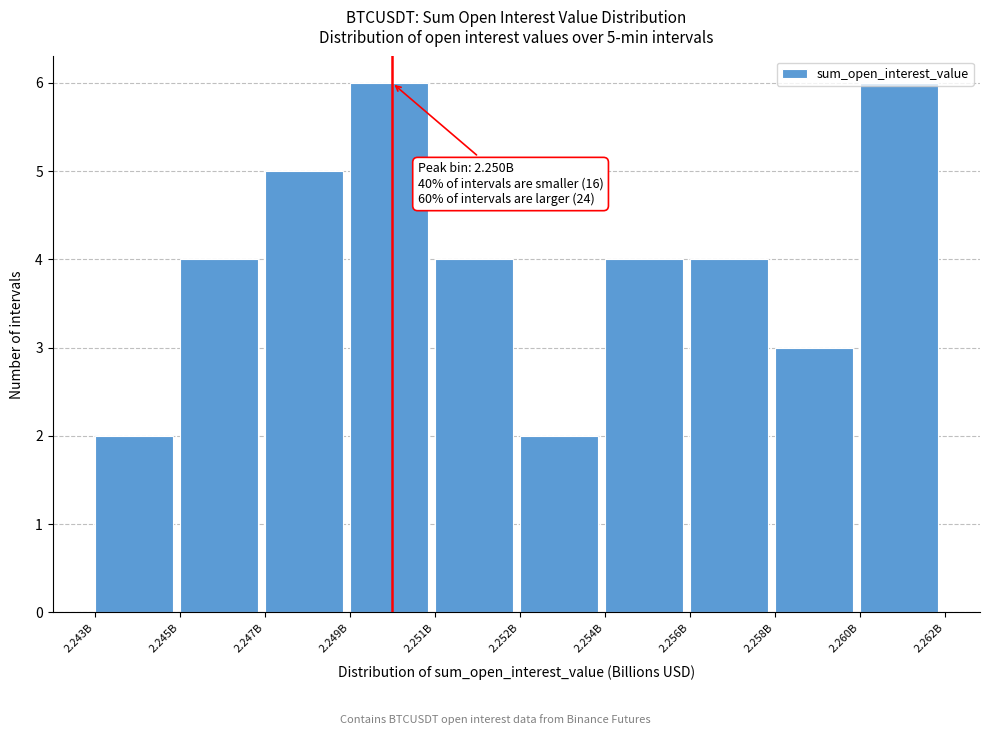

Approximately how many times larger is the value at 2.252B compared to 2.256B?

0.5